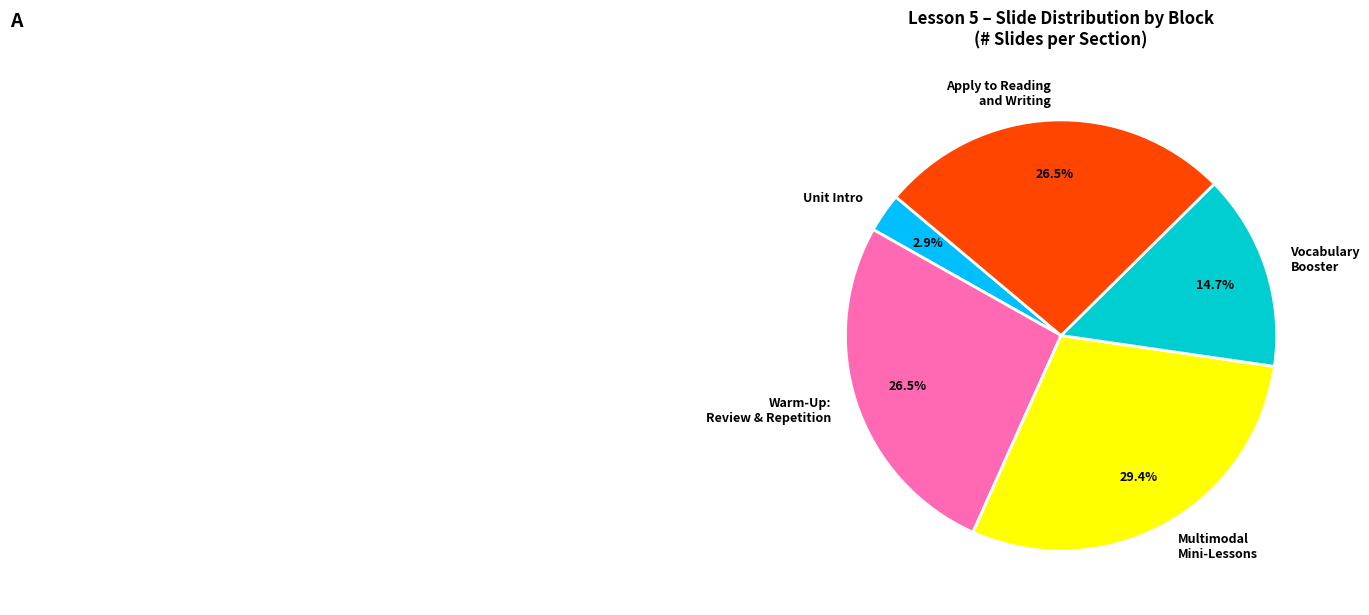

What percentage do Unit Intro and Vocabulary Booster together represent?

17.6%